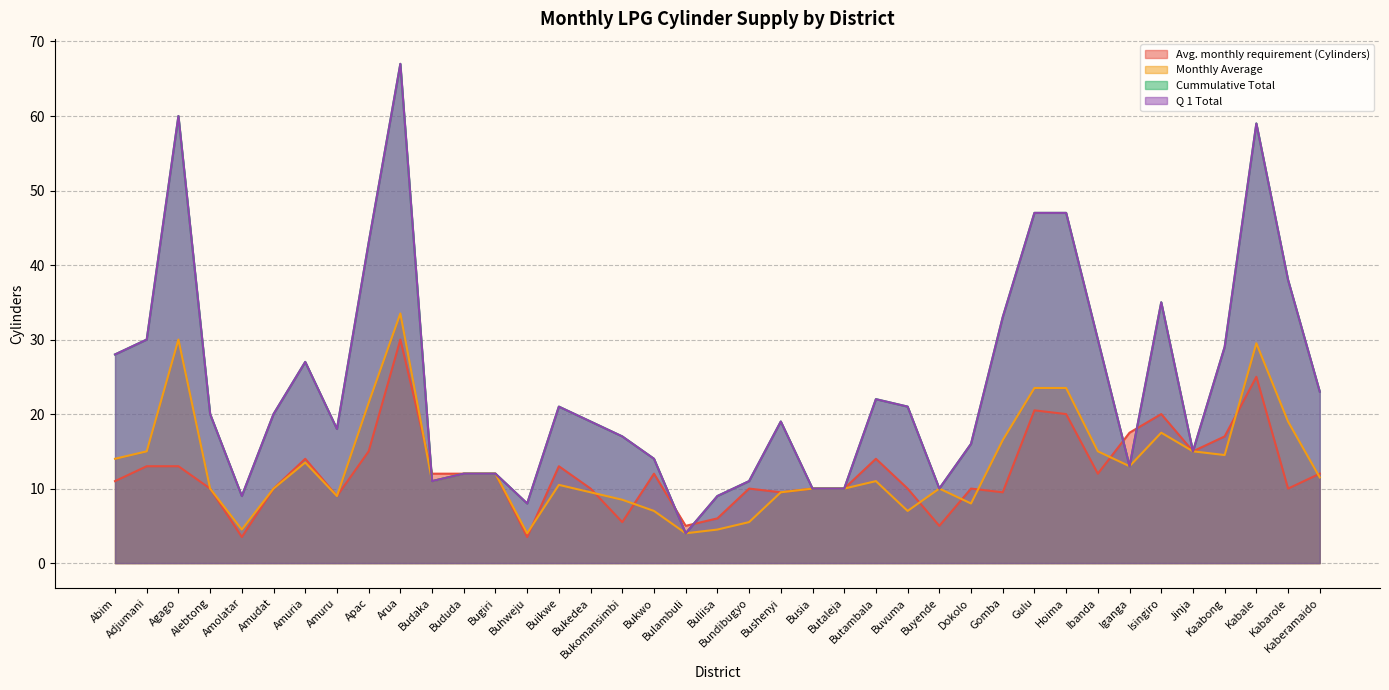

How many interior local valleys does the Avg. monthly requirement (Cylinders) series have?

11